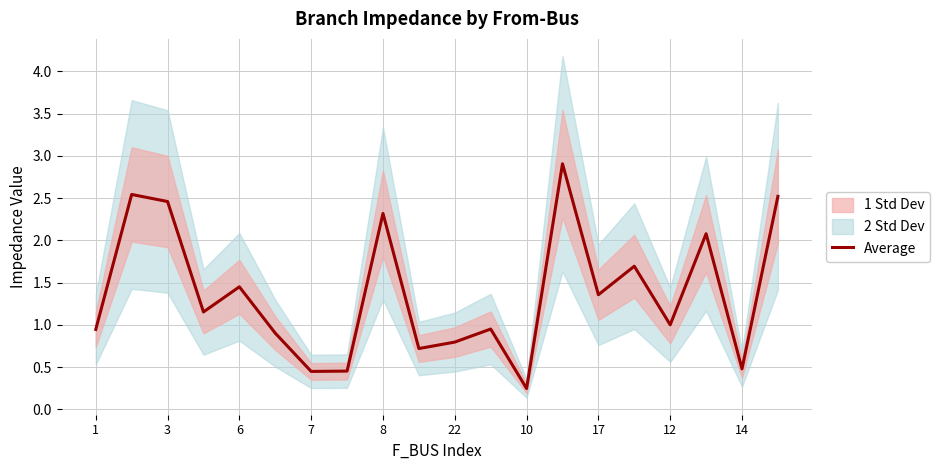

What is the greatest value displayed?

2.9